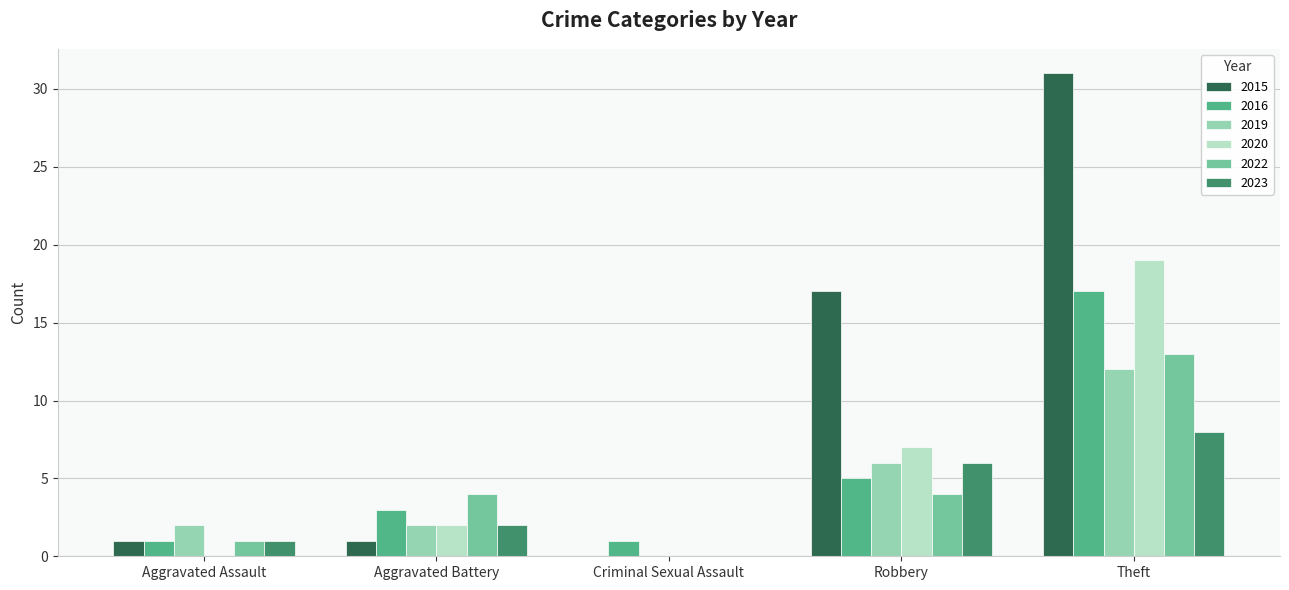

What is the total value across all series at Robbery?

45